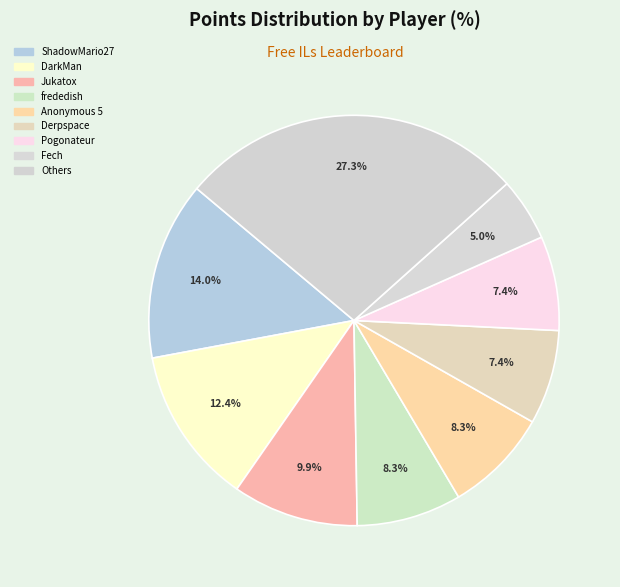

Count the number of slices in the pie.

9